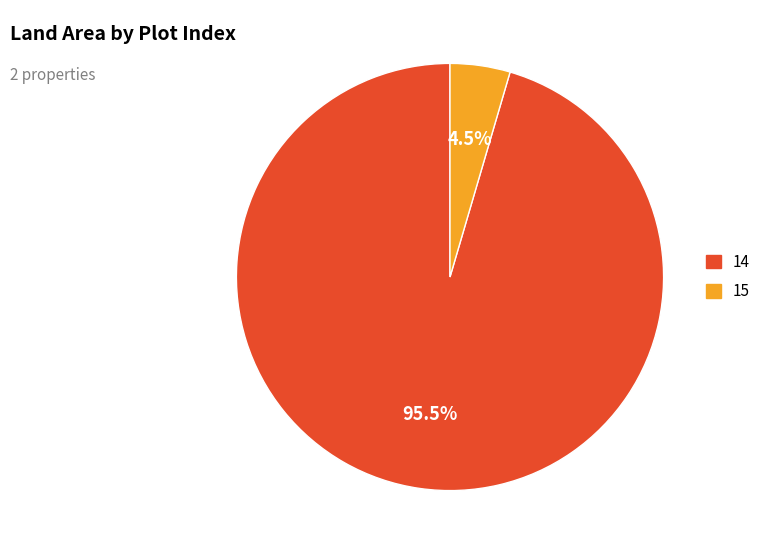

What percentage do 14 and 15 together represent?

100.0%